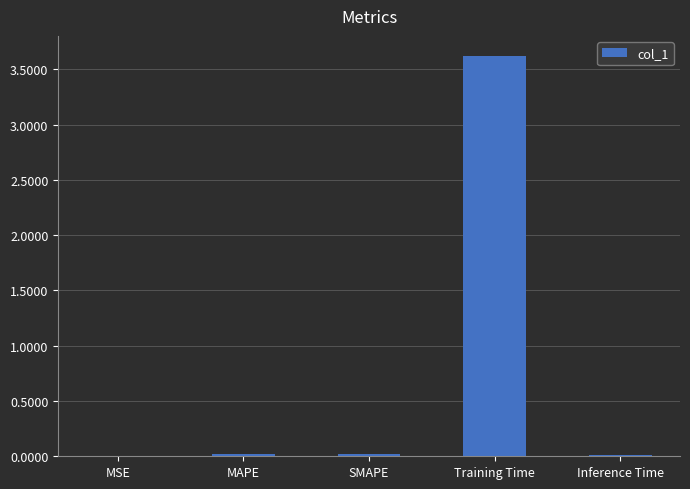

What is the greatest value displayed?

3.6